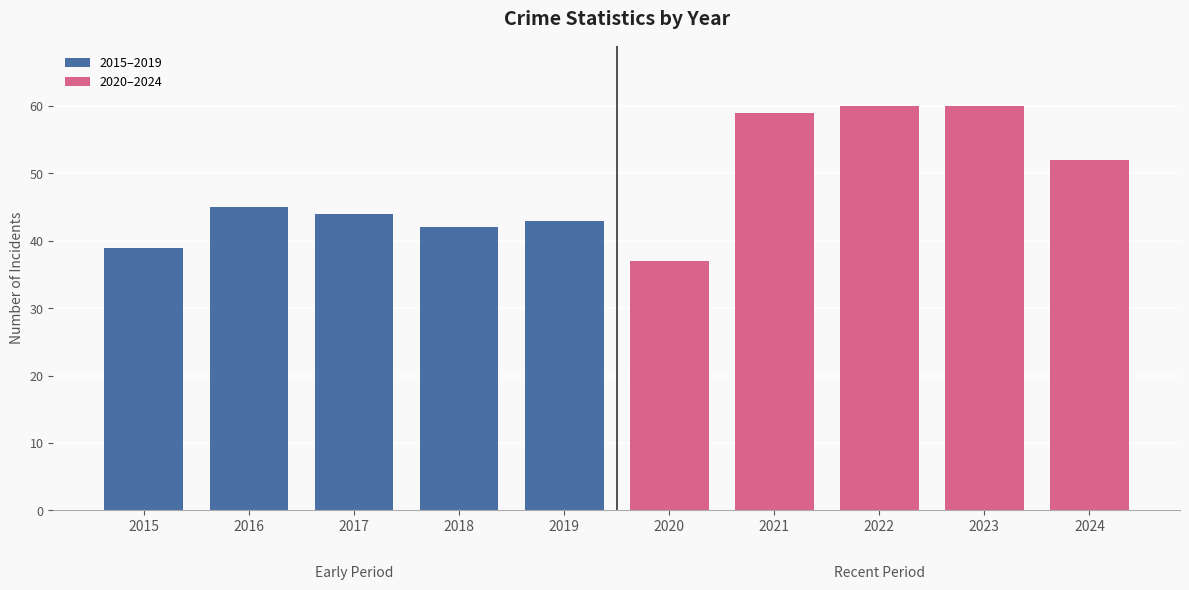

Reading left to right, what are all the values shown in this chart?

2015–2019: 39	45	44	42	43
2020–2024: 37	59	60	60	52